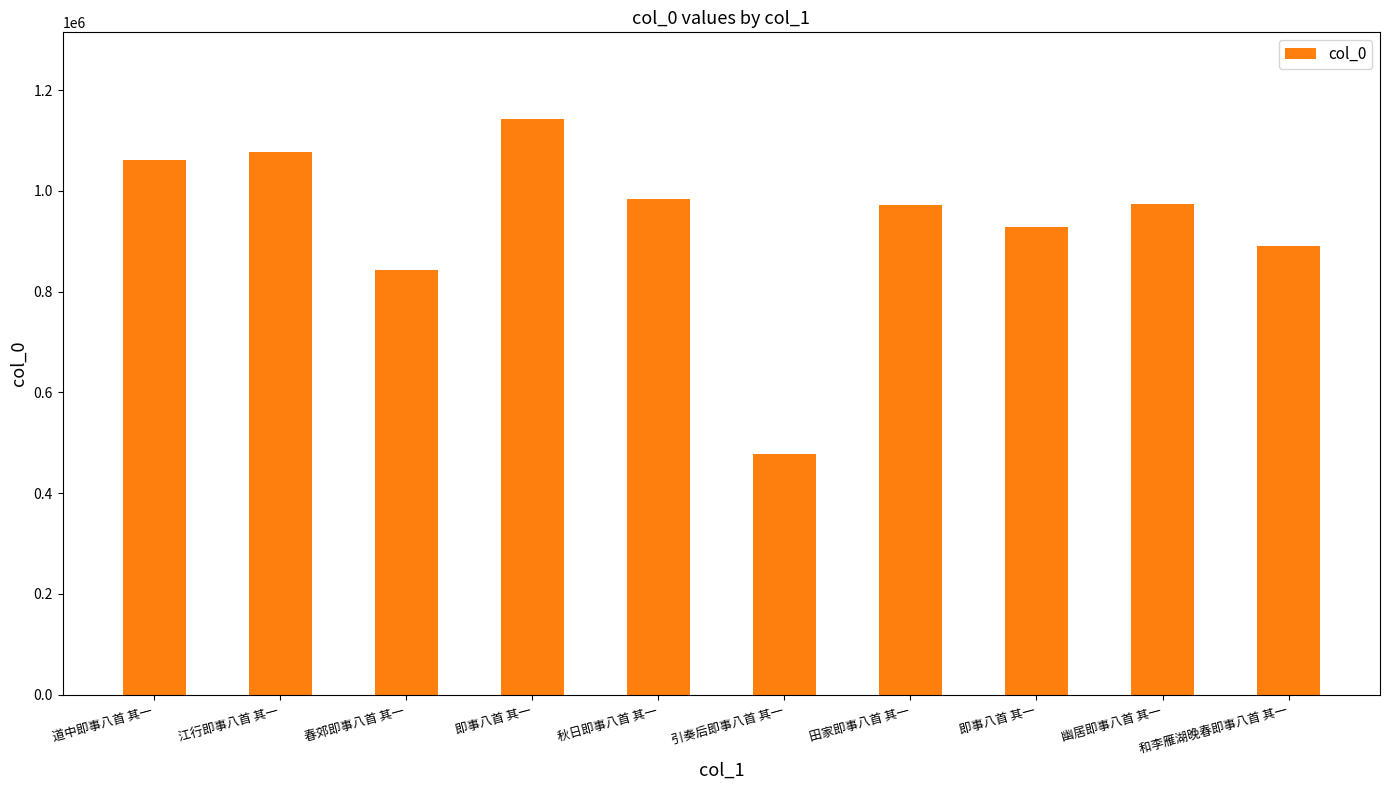

Reading left to right, what are all the values shown in this chart?

道中即事八首 其一=1060737	江行即事八首 其一=1078080	春郊即事八首 其一=842239	即事八首 其一=1143193	秋日即事八首 其一=984651	引奏后即事八首 其一=478053	田家即事八首 其一=971148	即事八首 其一=928947	幽居即事八首 其一=974560	和李雁湖晚春即事八首 其一=889737